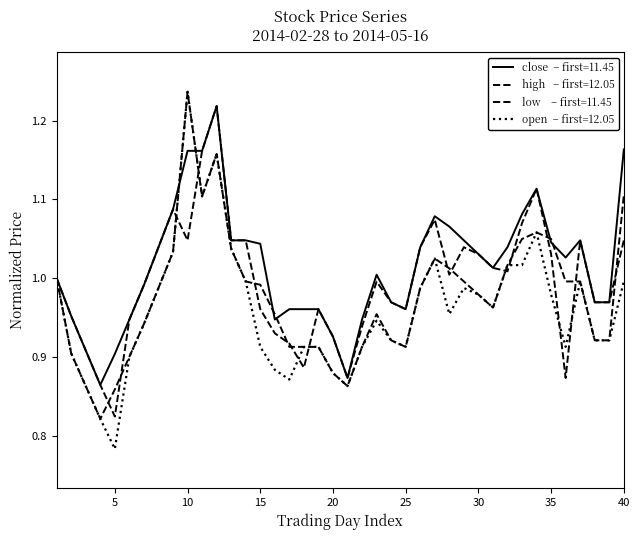

Is this an area chart (filled region under the line)?

No